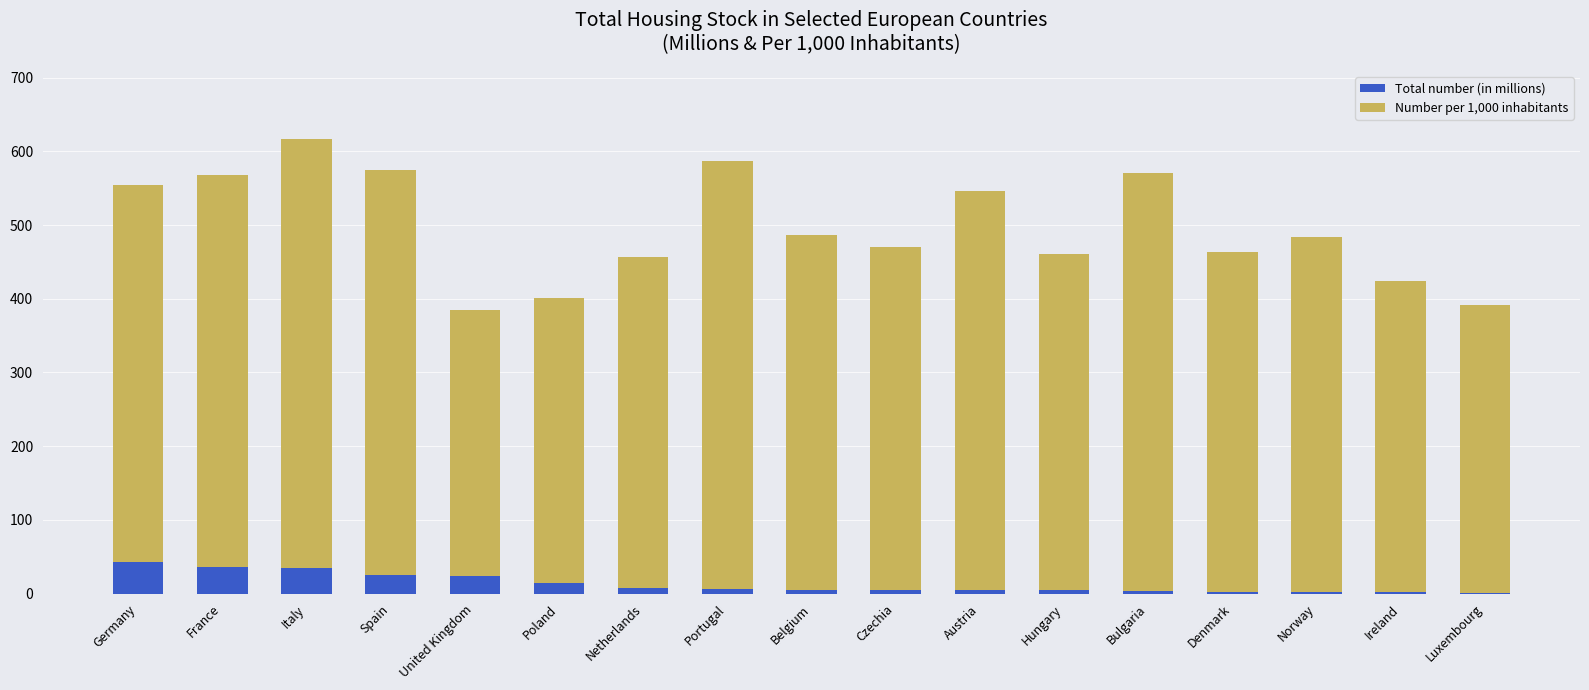

True or false: Total number (in millions) has a value of 25.8 at Spain.

True